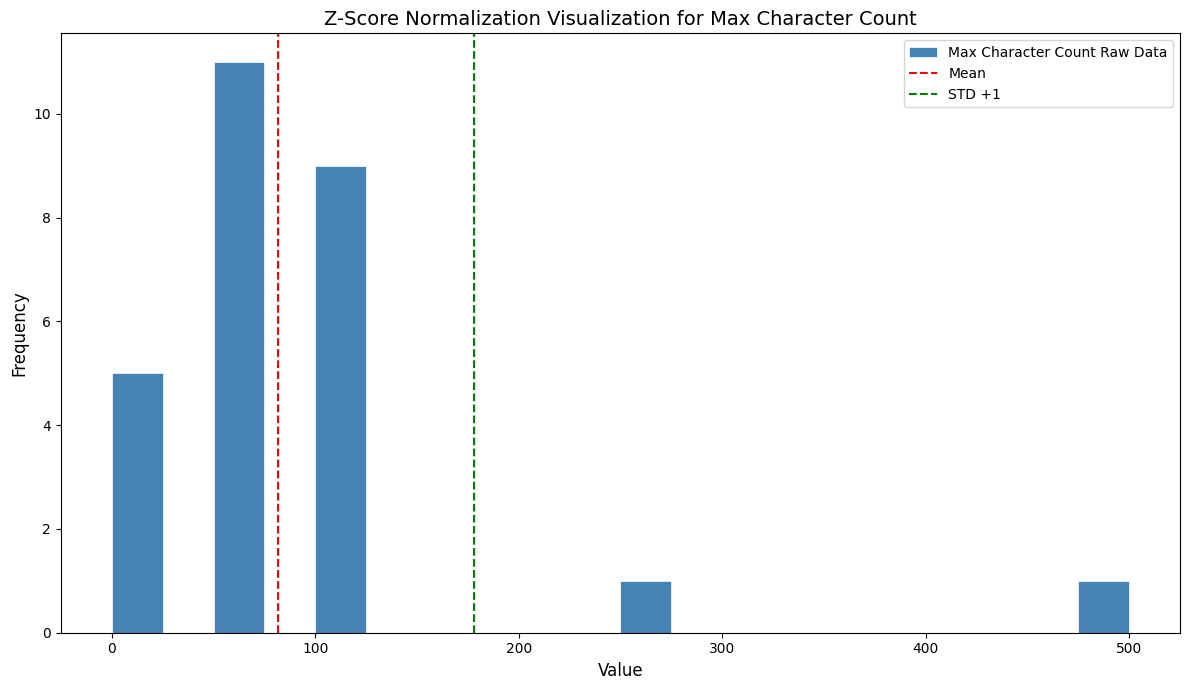

Read against the x-axis, roughly where is the centre of the tallest bar?

60